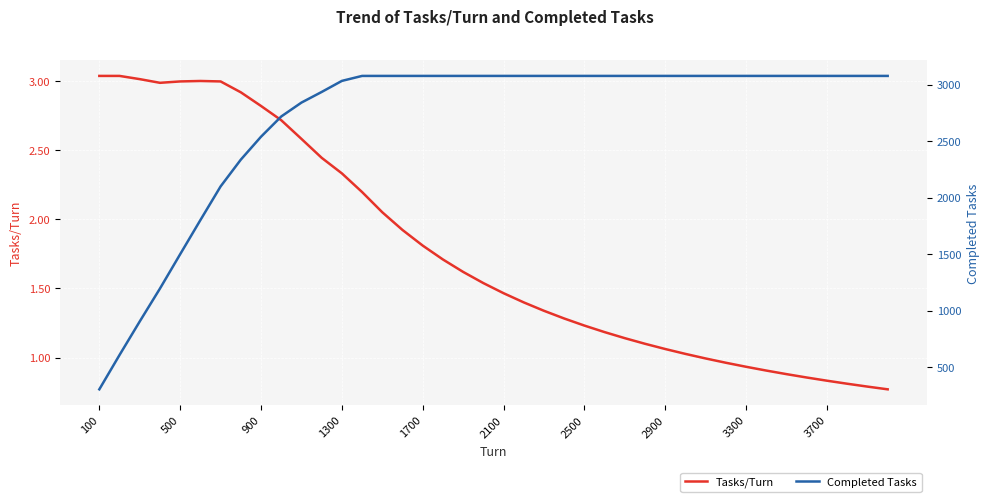

Is it true that Tasks/Turn equals 2.3 at 2100?

False